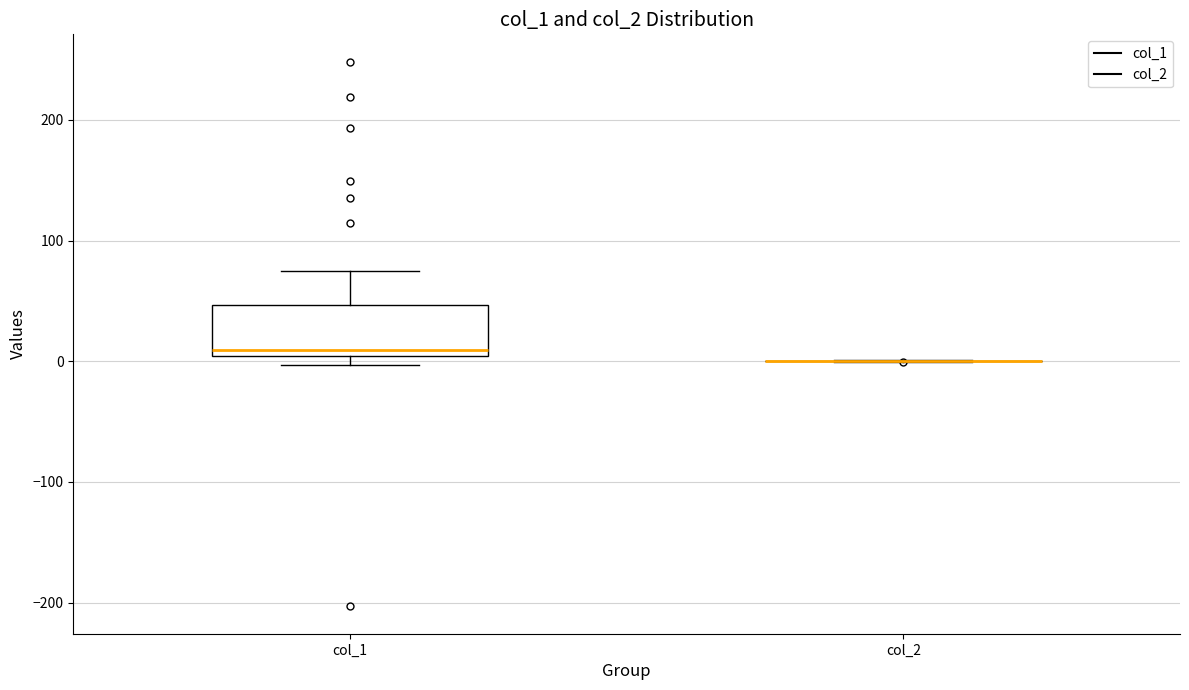

Reading left to right, read every box against the y-axis: the position of its median line, the range the box covers, and the ends of its whiskers. The values are not printed on the chart, so give them approximately, as read against the axis.

col_1: median 10, box 0 to 50, whiskers 0 (just below the box's lower edge) to 70
col_2: box collapsed to a line at 0, whiskers 0 to 0